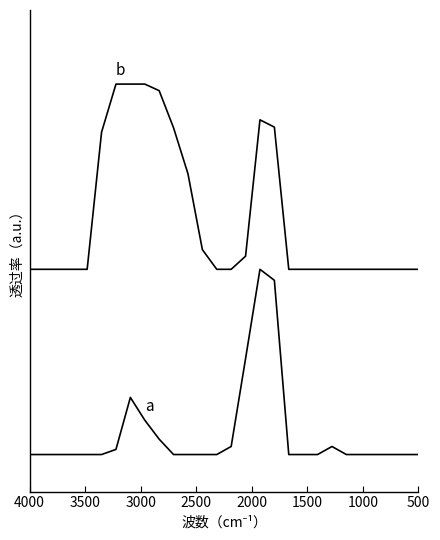

Is this an area chart (filled region under the line)?

No